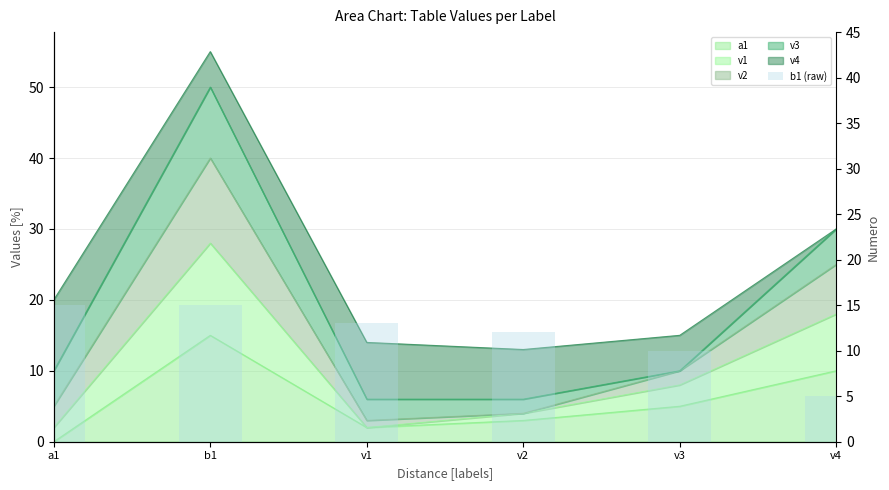

At which label does the data first exceed 13?

a1